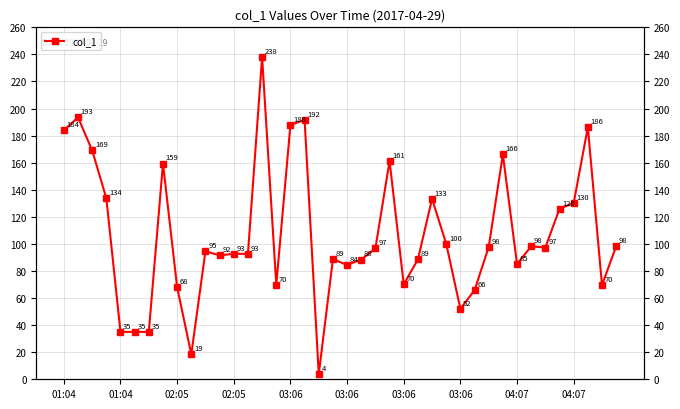

Count the number of categories in the chart.

40